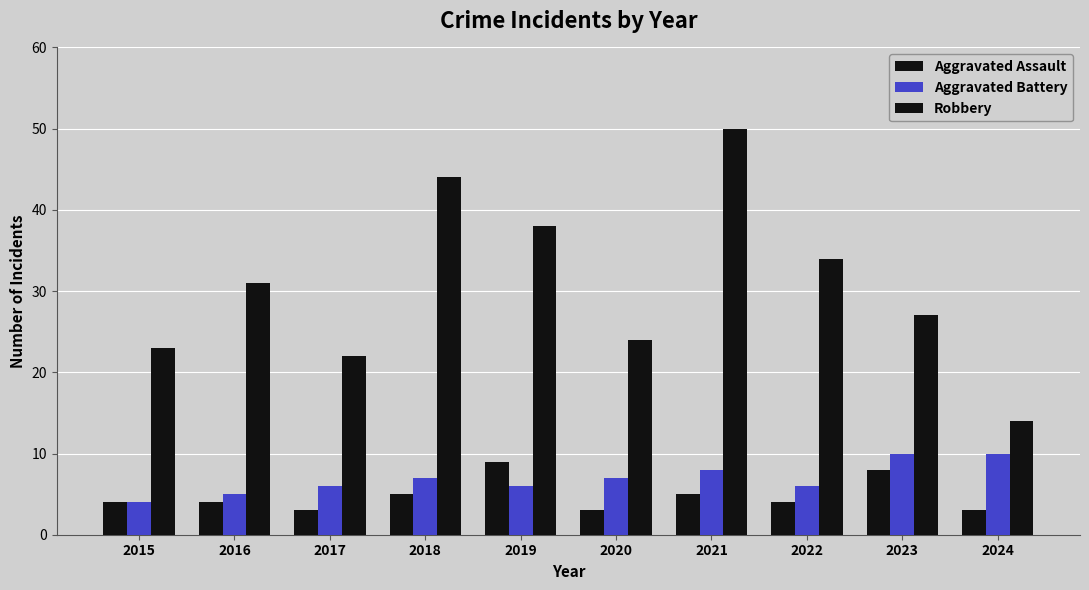

True or false: Aggravated Assault has a value of 4 at 2015.

True